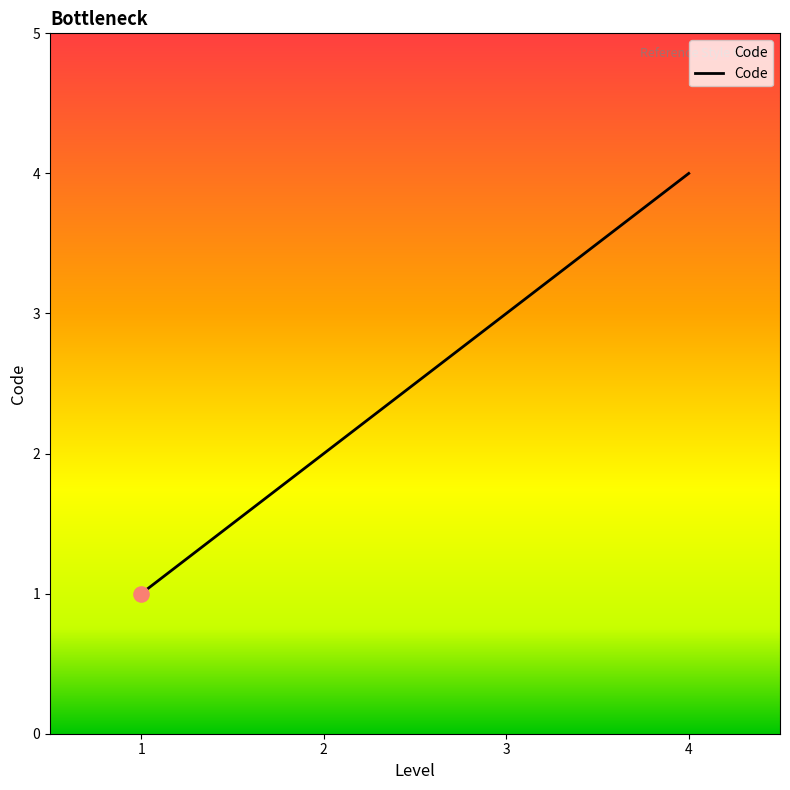

What is the change in value from 3 to 4?

+1